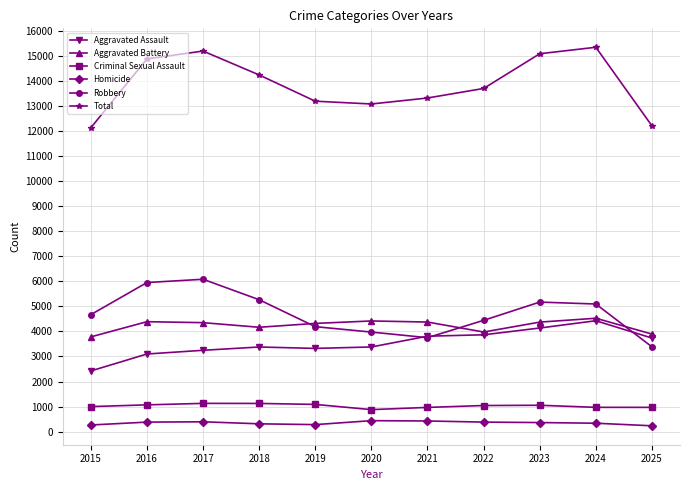

At 2020, list the series in order from largest to smallest.

Total, Aggravated Battery, Robbery, Aggravated Assault, Criminal Sexual Assault, Homicide